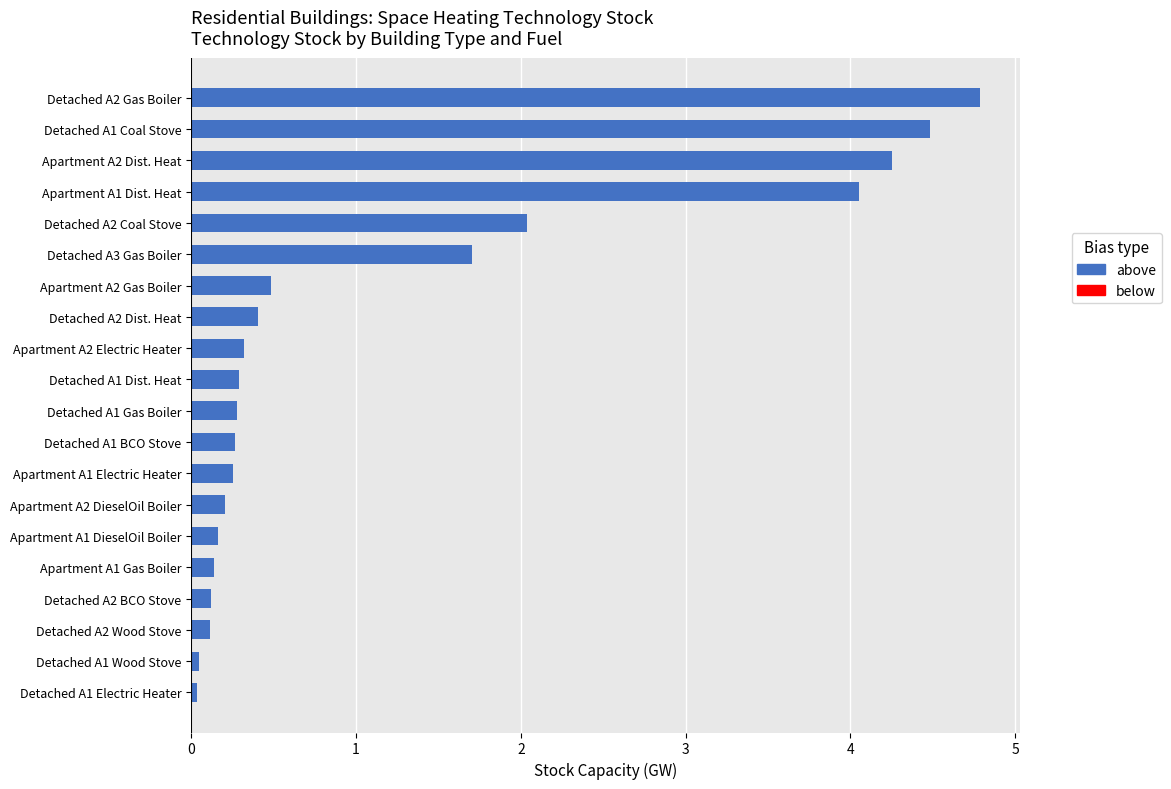

Rank the categories by below value from highest to lowest.

Detached A1 Coal Stove, Detached A1 BCO Stove, Detached A1 Gas Boiler, Detached A1 Dist. Heat, Detached A1 Wood Stove, Detached A1 Electric Heater, Apartment A1 Gas Boiler, Apartment A1 Dist. Heat, Apartment A1 DieselOil Boiler, Apartment A1 Electric Heater, Detached A2 Coal Stove, Detached A2 BCO Stove, Detached A2 Gas Boiler, Detached A2 Dist. Heat, Detached A2 Wood Stove, Apartment A2 Gas Boiler, Apartment A2 Dist. Heat, Apartment A2 DieselOil Boiler, Apartment A2 Electric Heater, Detached A3 Gas Boiler